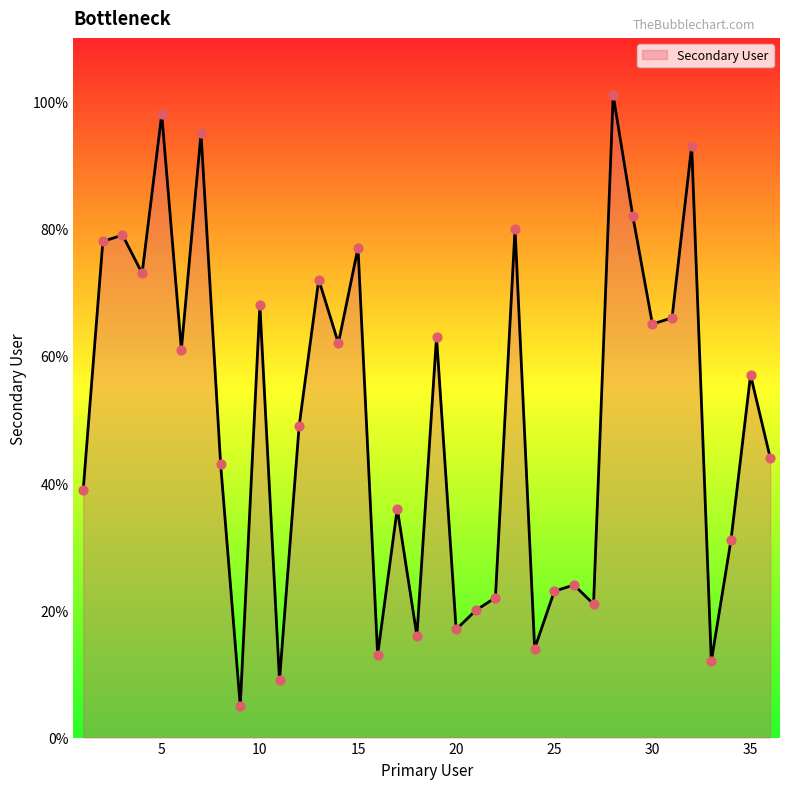

What is the difference between the maximum and minimum values?

96